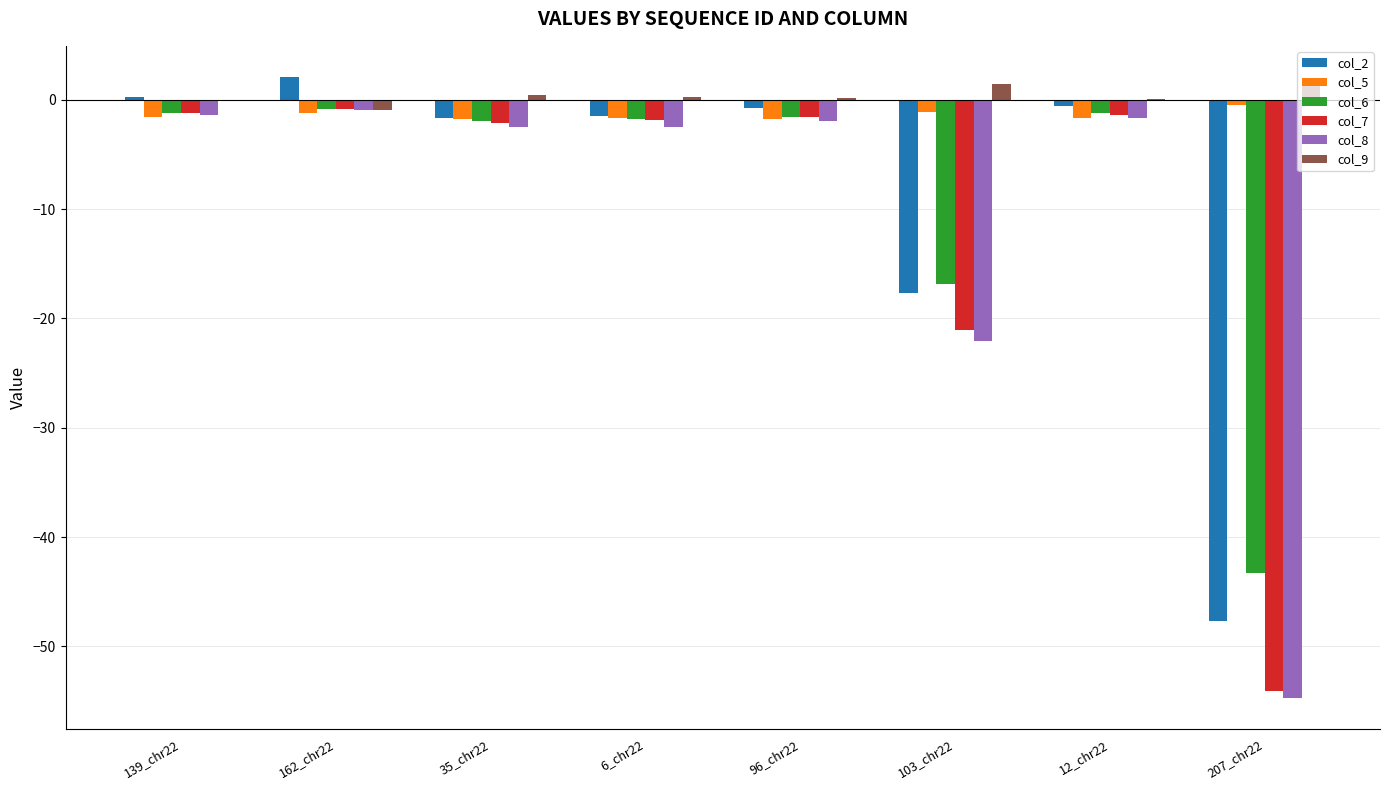

Is the value of col_2 at 103_chr22 greater than the value of col_5 at 139_chr22?

No